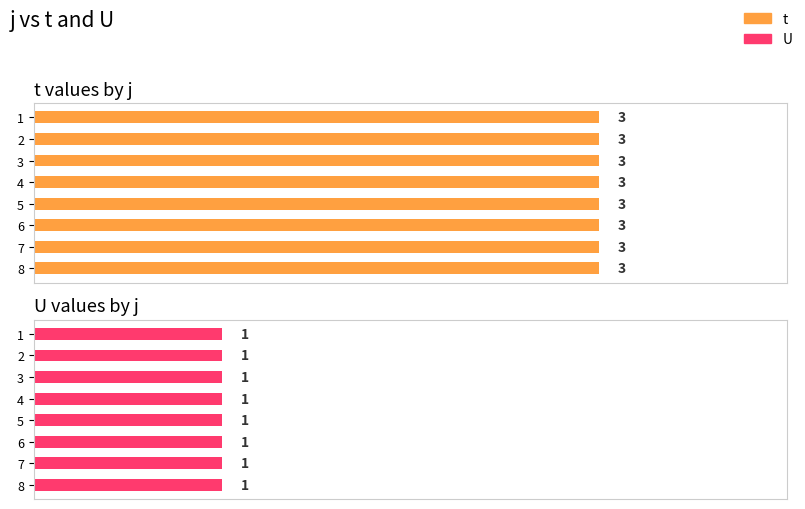

What is the value of the U bar at the 6th from the left?

1